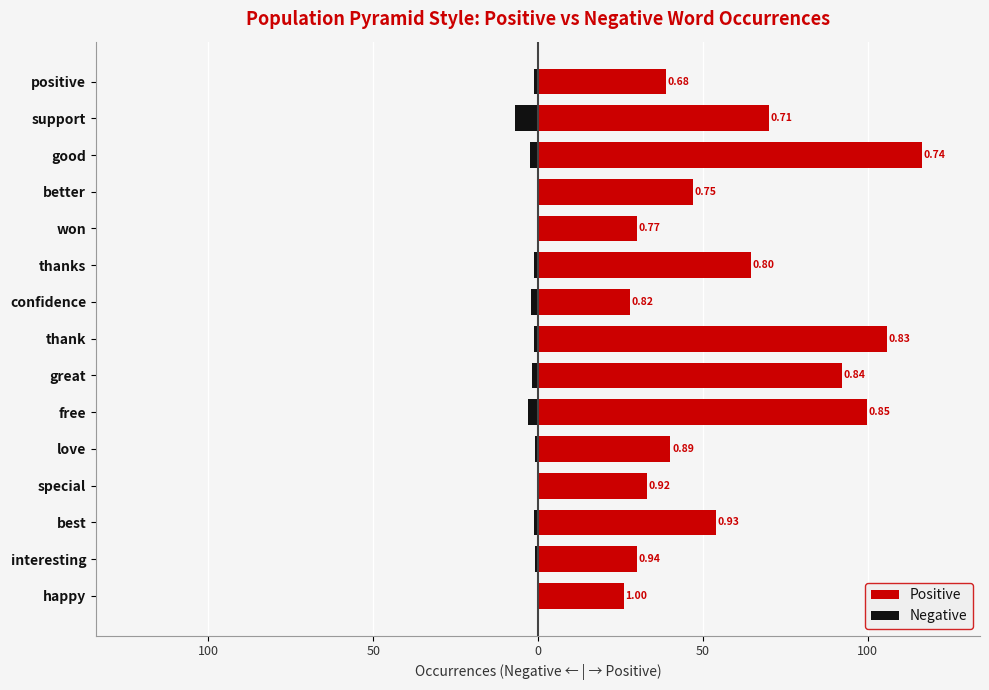

At how many categories does at least one series exceed 76?

4